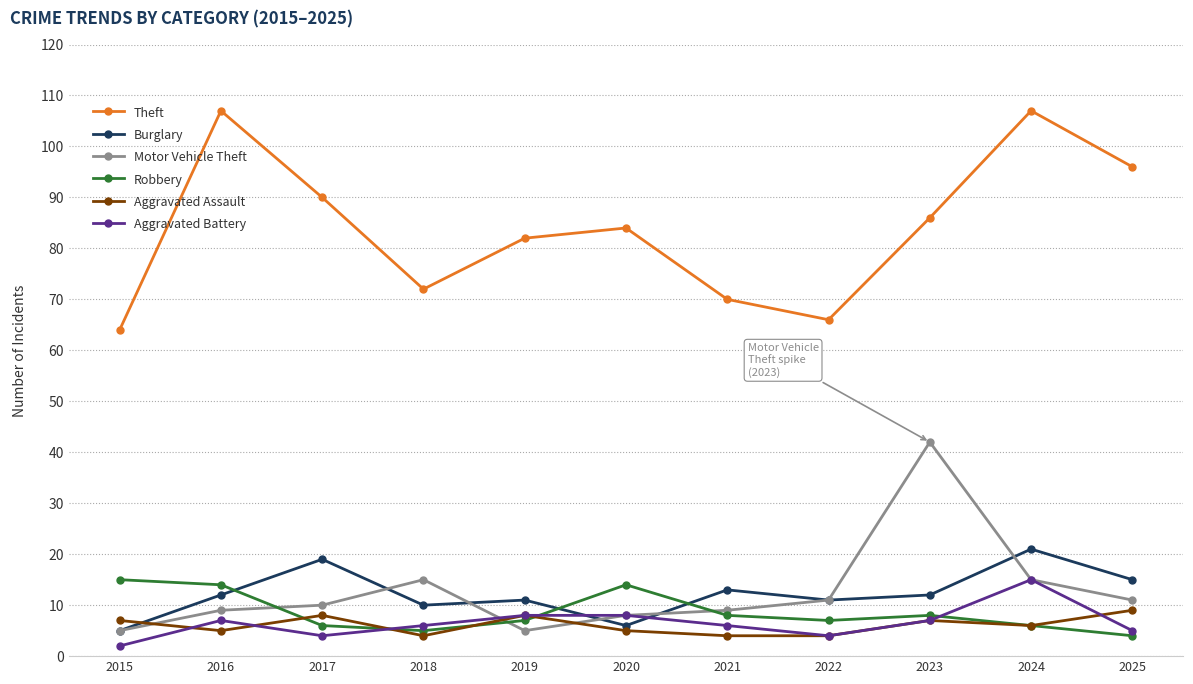

At how many categories does at least one series exceed 45?

11